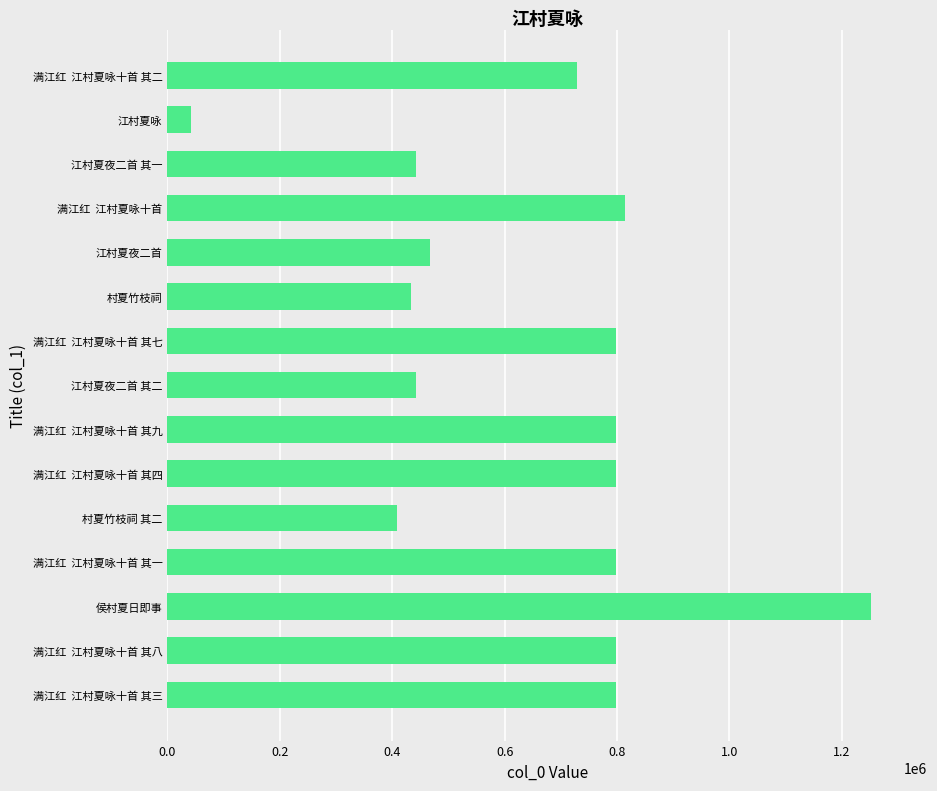

What is the change in value from 满江红  江村夏咏十首 其八 to 江村夏夜二首 其二?

-355495